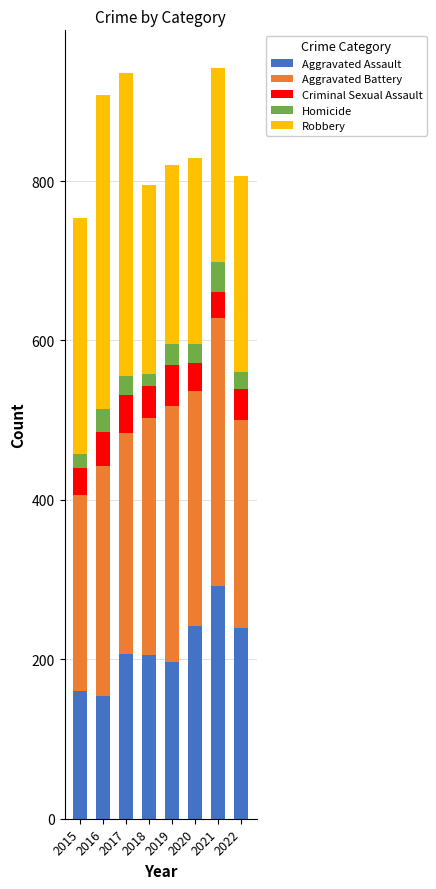

Which category has the highest value in the Aggravated Assault series?

2021